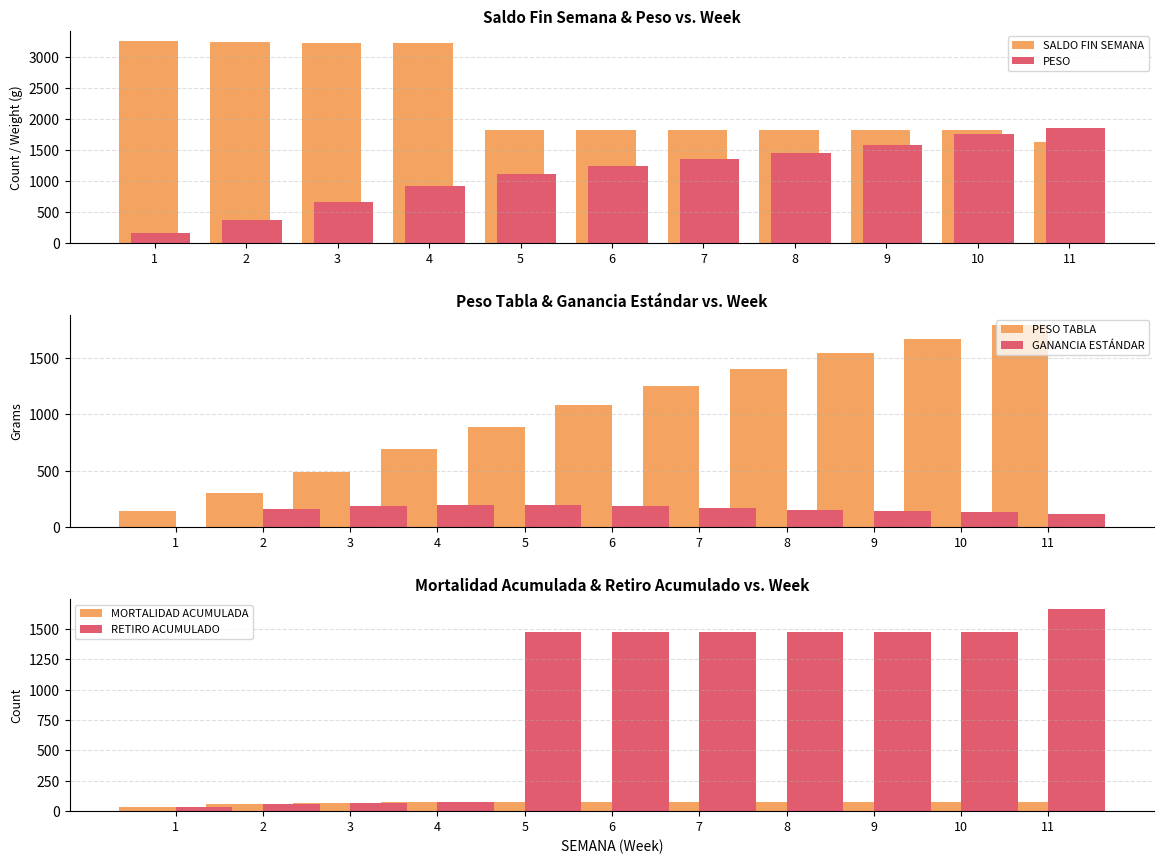

Reading left to right, what are all the values shown in this chart?

SALDO FIN SEMANA: 3254.0	3237.0	3226.0	3216.0	1820.0	1820.0	1820.0	1819.0	1818.0	1818.0	1630.0
PESO: 165.7	377.6	660.9	924.0	1117.4	1235.4	1351.4	1456.7	1576.1	1750.2	1851.3
PESO TABLA: 140.0	300.0	490.0	690.0	890.0	1080.0	1250.0	1400.0	1540.0	1670.0	1790.0
GANANCIA ESTÁNDAR: 0.0	160.0	190.0	200.0	200.0	190.0	170.0	150.0	140.0	130.0	120.0
MORTALIDAD ACUMULADA: 38.0	55.0	66.0	76.0	76.0	76.0	76.0	77.0	78.0	78.0	78.0
RETIRO ACUMULADO: 38.0	55.0	66.0	76.0	1472.0	1472.0	1472.0	1473.0	1474.0	1474.0	1662.0